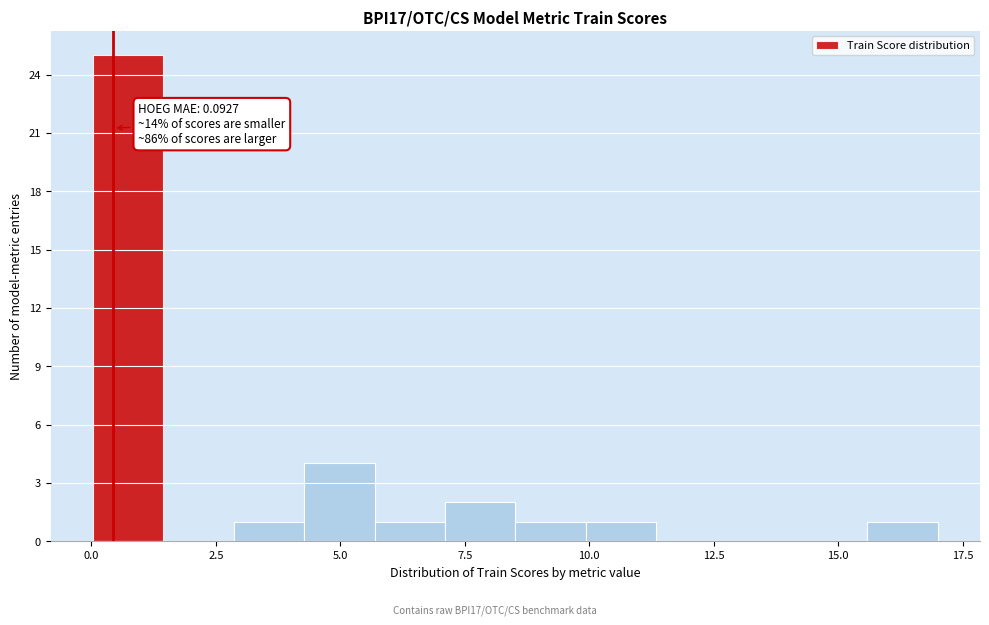

Around what value on the x-axis is the tallest bar? Give the approximate position of its centre, as read against the axis.

0.5